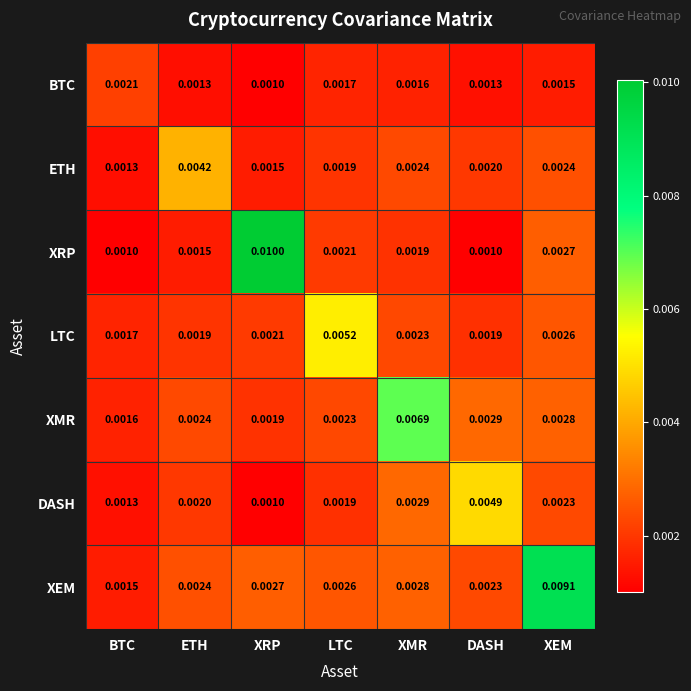

List the series in order of their peak value, highest first.

XRP, XEM, XMR, LTC, DASH, ETH, BTC